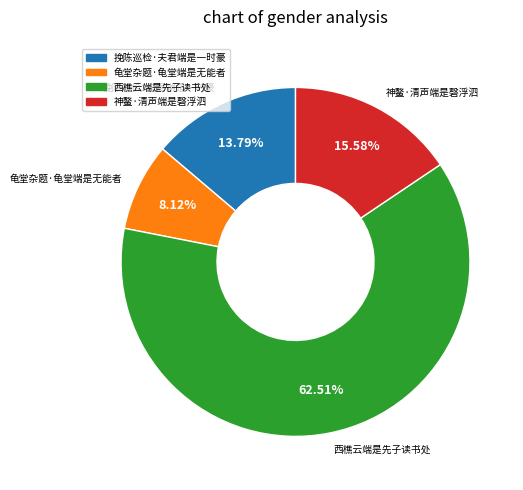

Which has a higher value, 挽陈巡检·夫君端是一时豪 or 西樵云端是先子读书处?

西樵云端是先子读书处